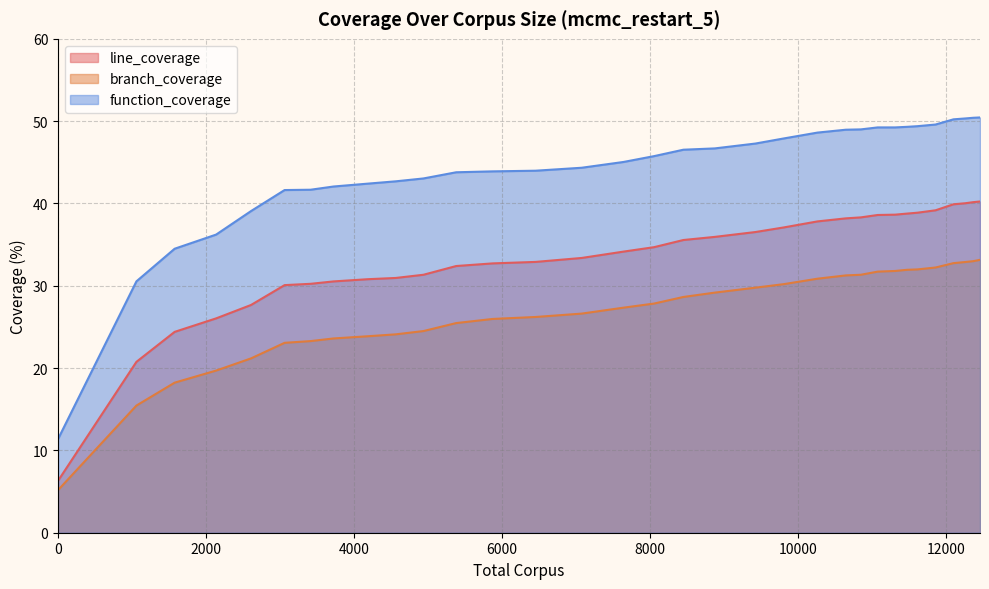

How many lines are shown in the chart?

3